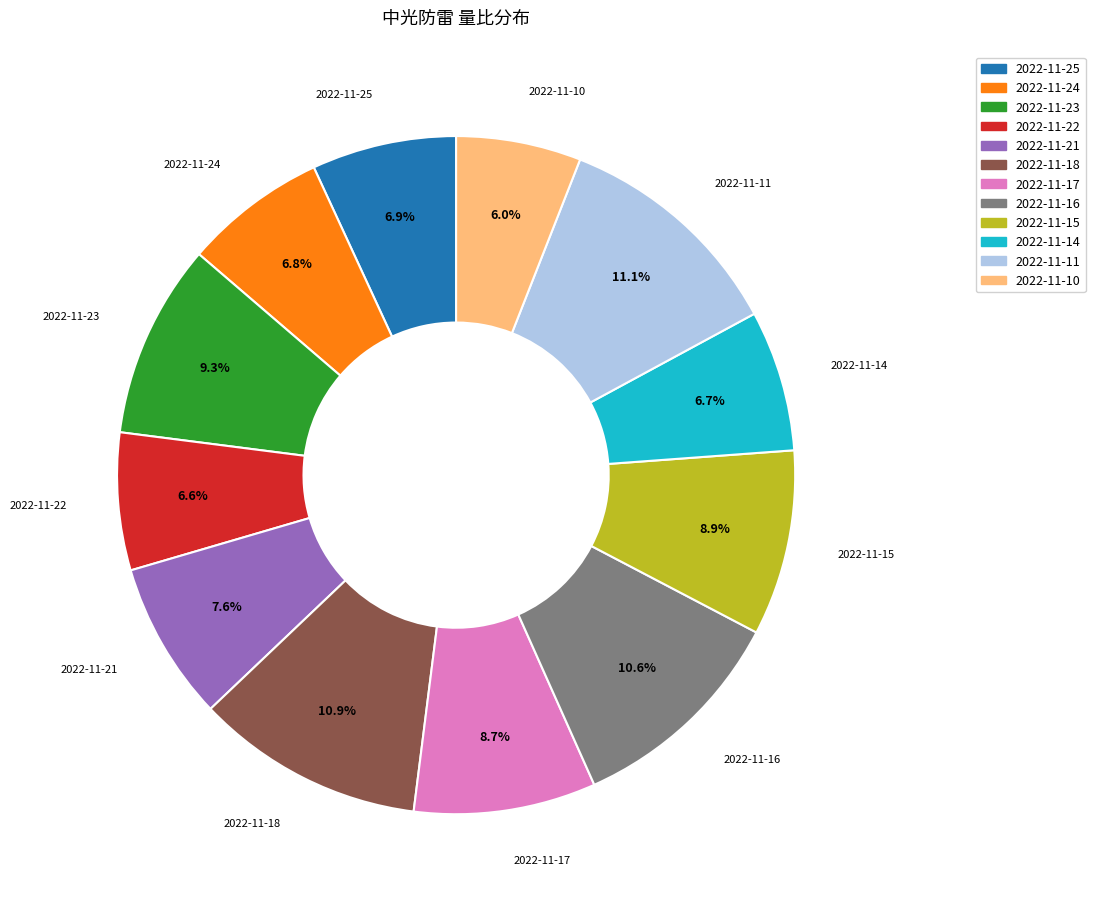

To the nearest percent, what is the difference between the 2022-11-22 and 2022-11-10 slice percentages?

1%